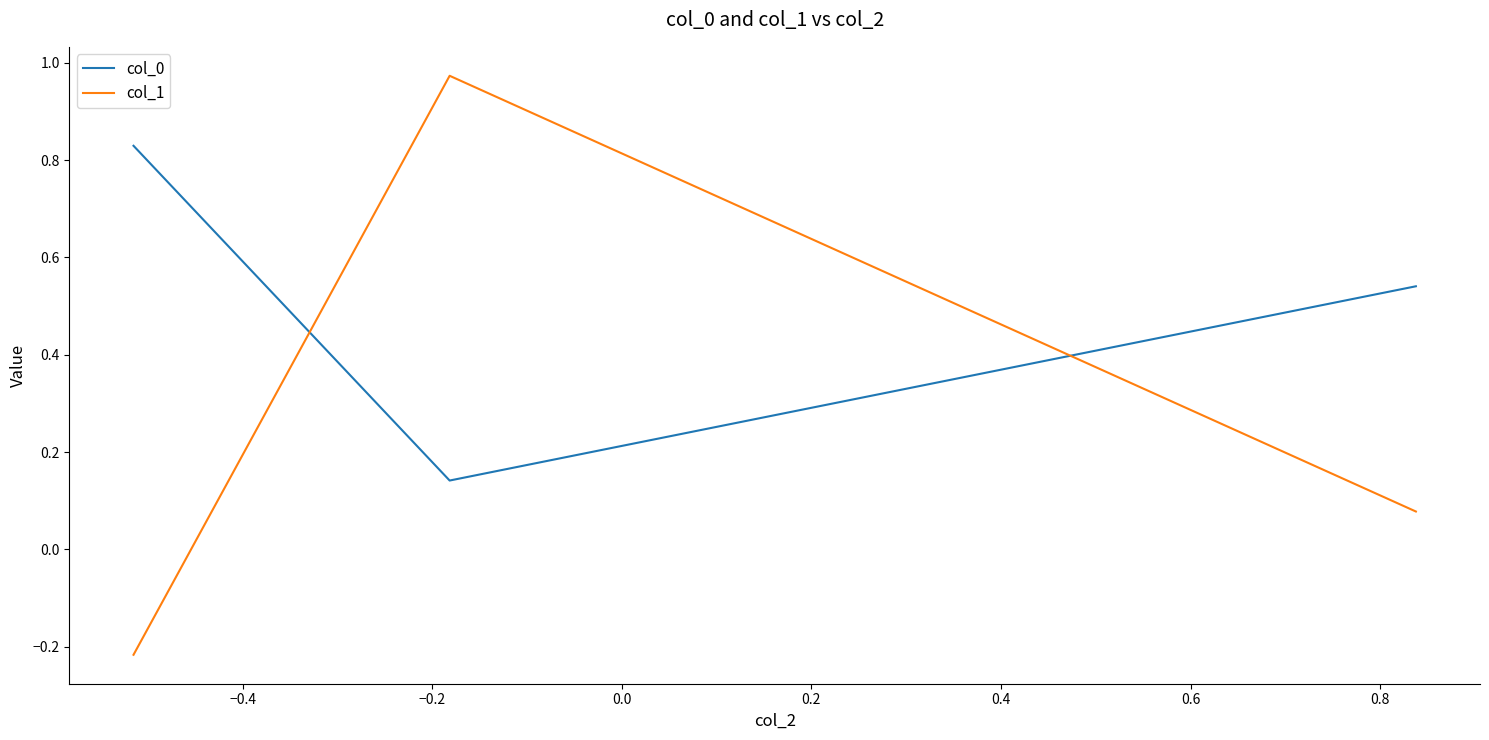

List the series in order of their overall mean, highest first.

col_0, col_1